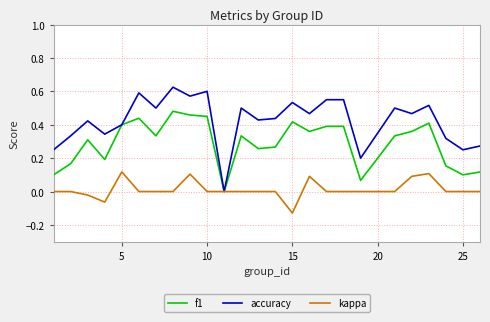

Which series has the largest total across all categories?

accuracy